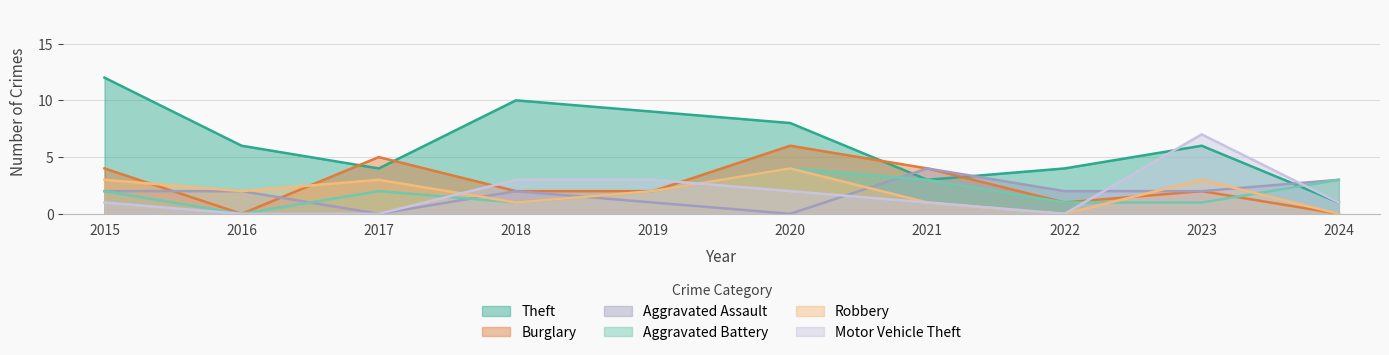

Which series has the largest total across all categories?

Theft